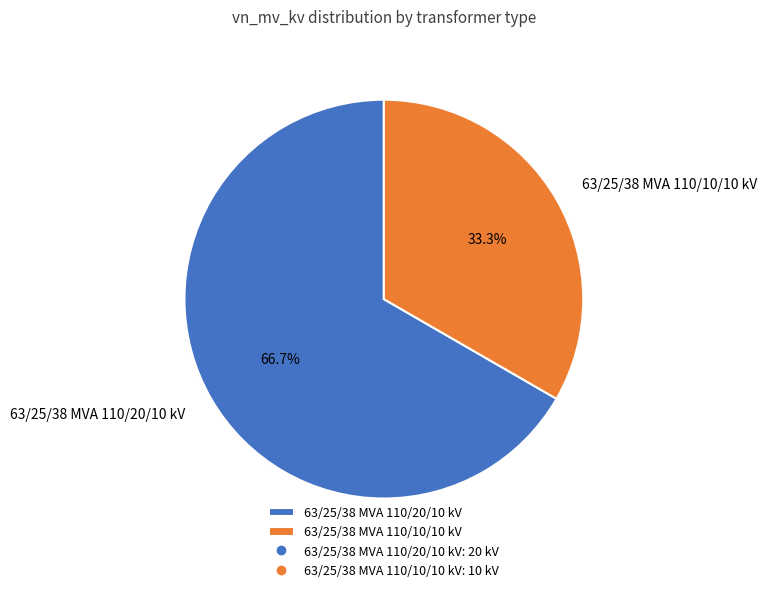

Which category has the smallest portion of the pie?

63/25/38 MVA 110/10/10 kV